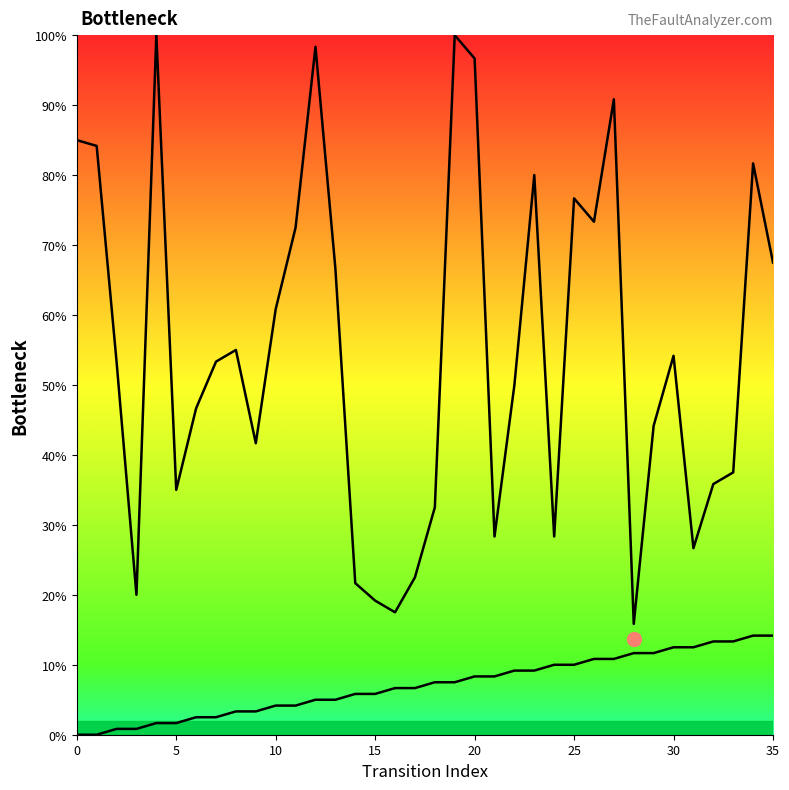

What is the sum of all source_state values?

255.0